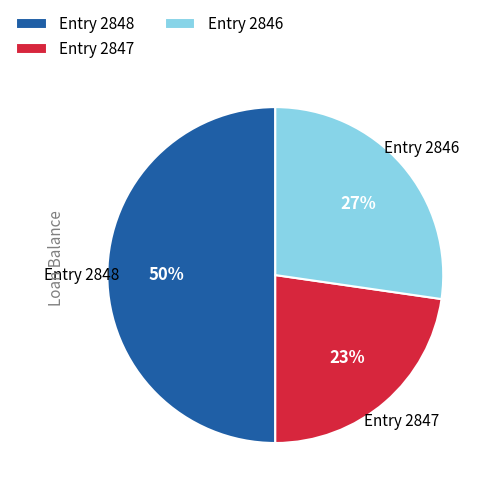

To the nearest percent, what percentage of the pie is Entry 2848?

50%